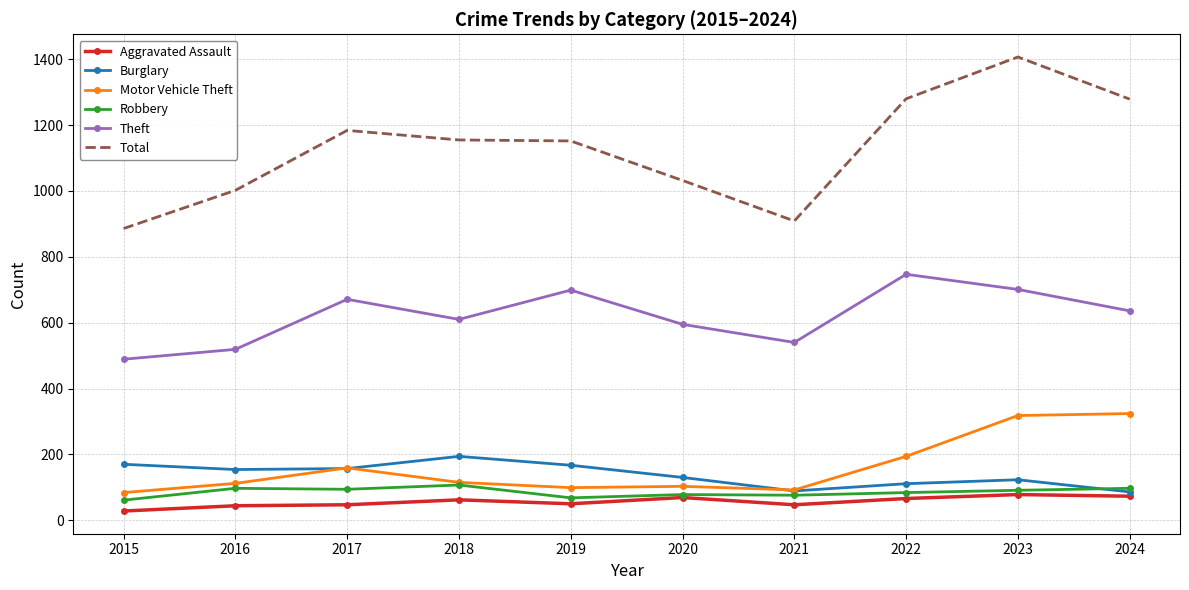

What is the minimum value for Burglary?

86